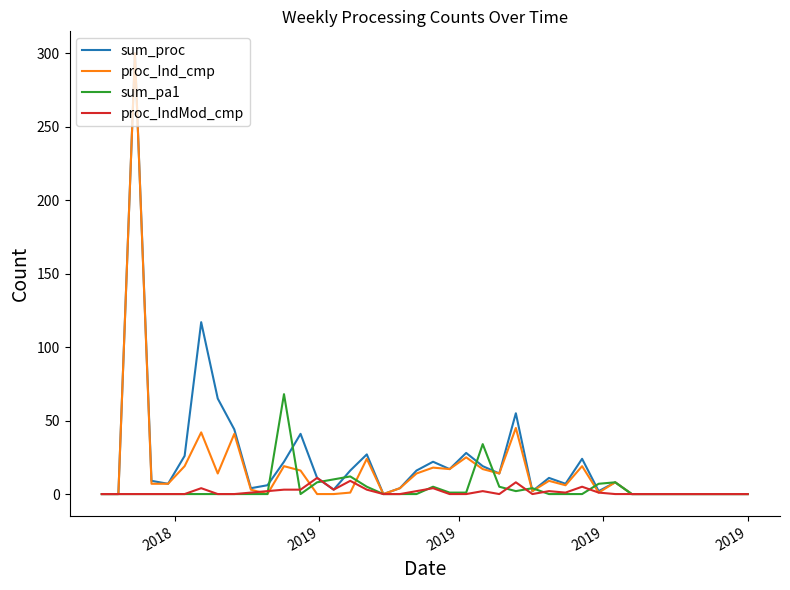

What is the greatest value displayed?

300